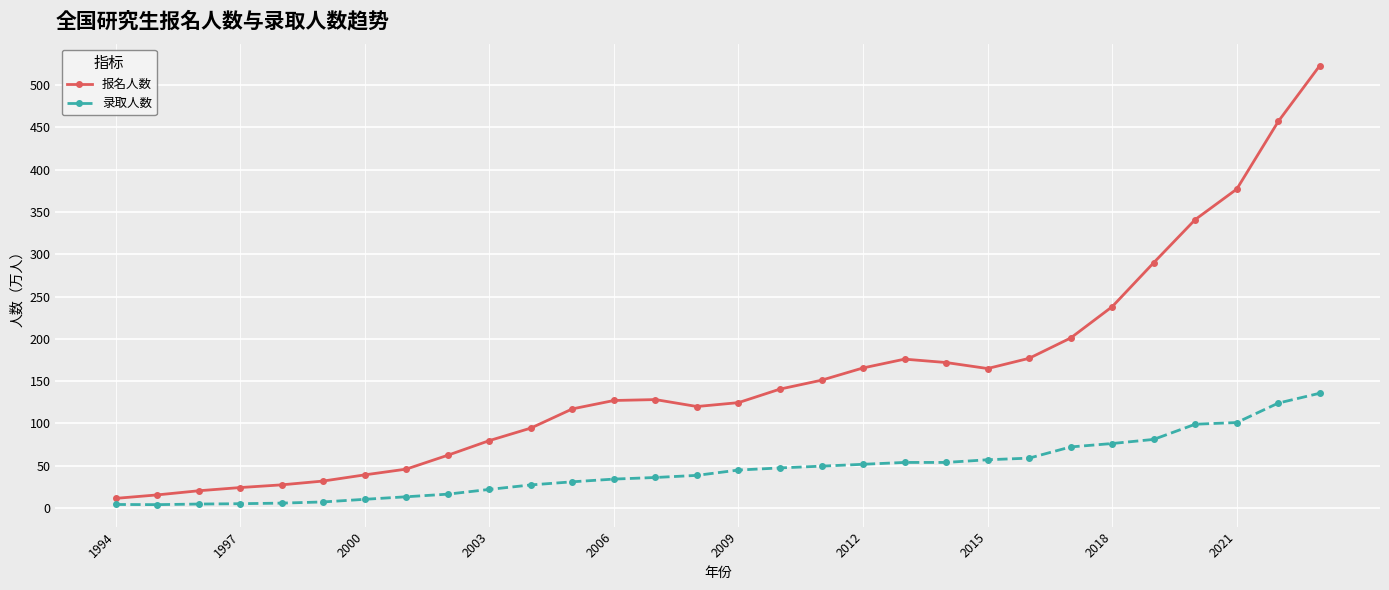

What are all the series names shown in the legend?

报名人数, 录取人数